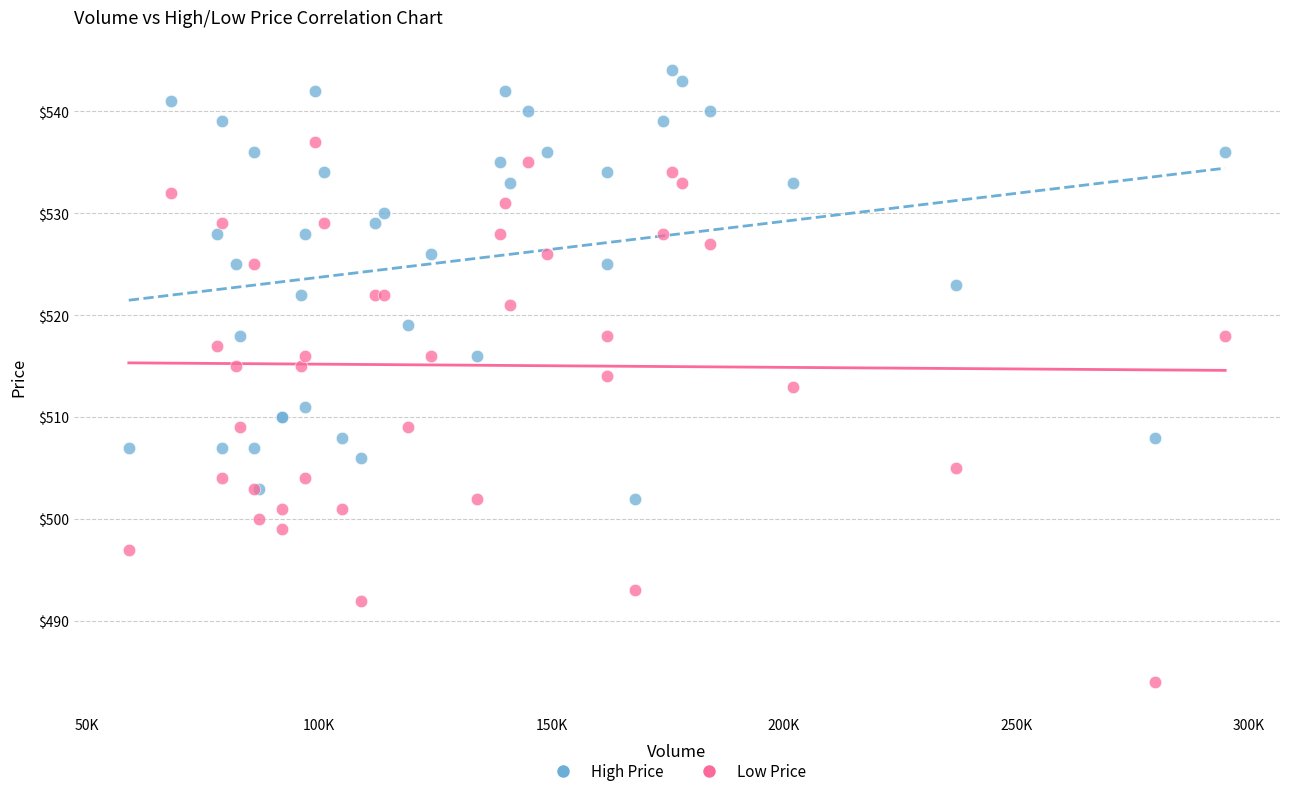

Which series contains the highest Y value?

High Price